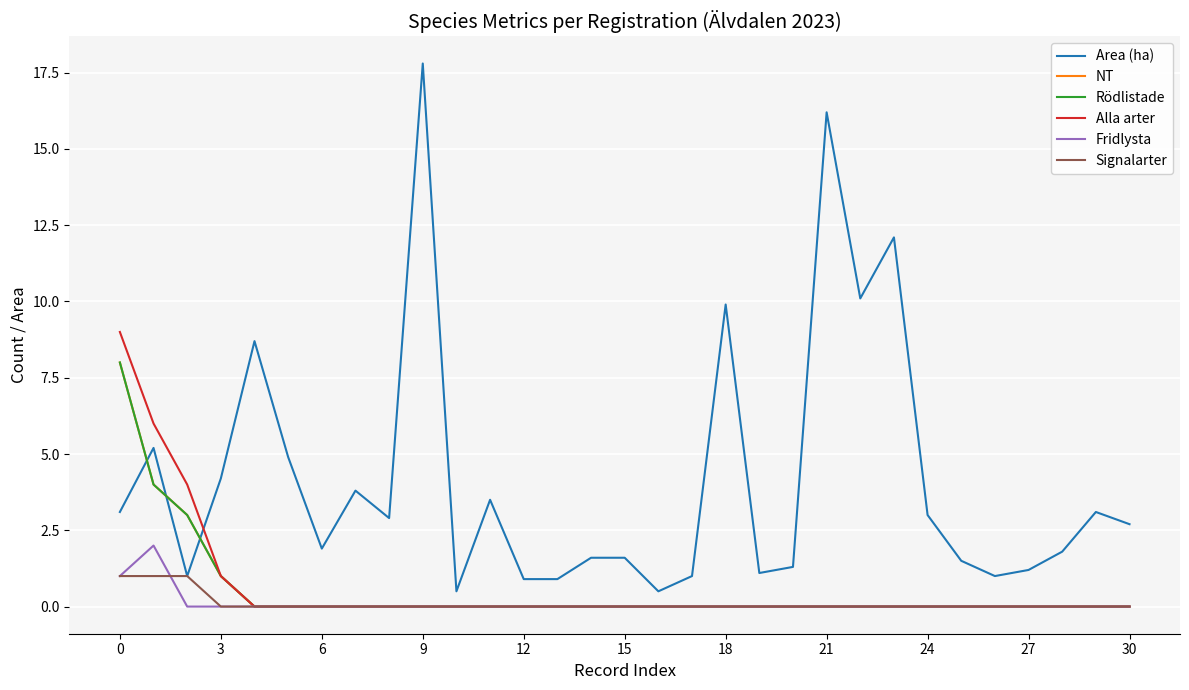

What is the label of the 11th point from the right?

20